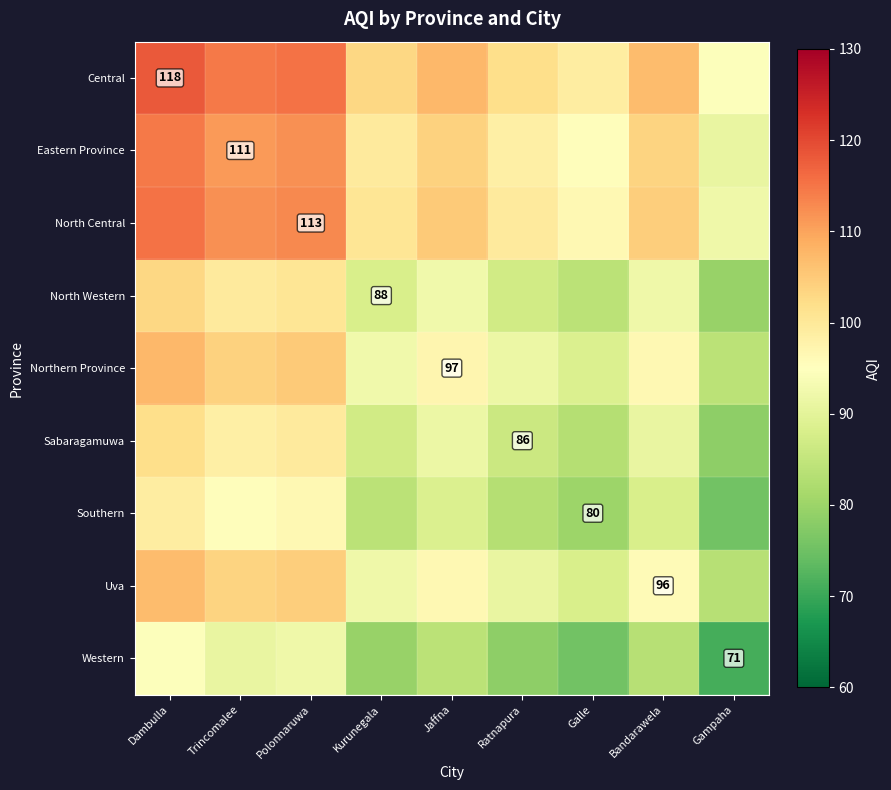

The value of North Western at Jaffna is 151.5. True or false?

False